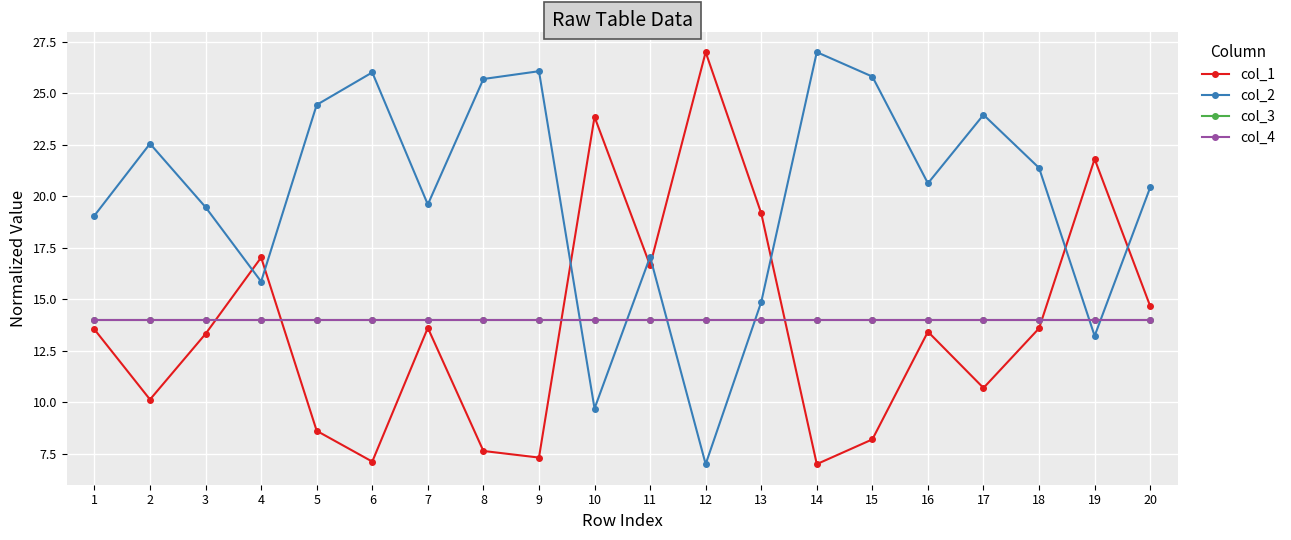

Does the chart have visible grid lines?

Yes